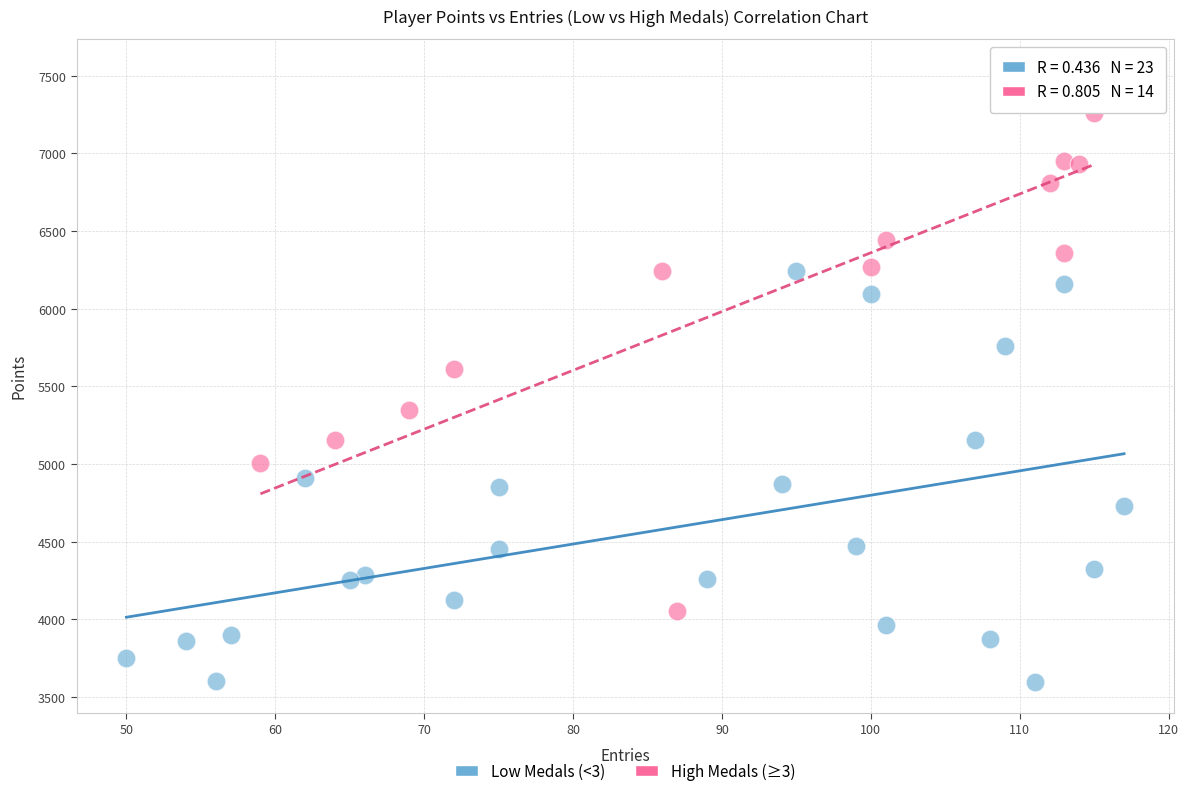

Which series reaches the maximum Y coordinate?

High Medals (≥3)